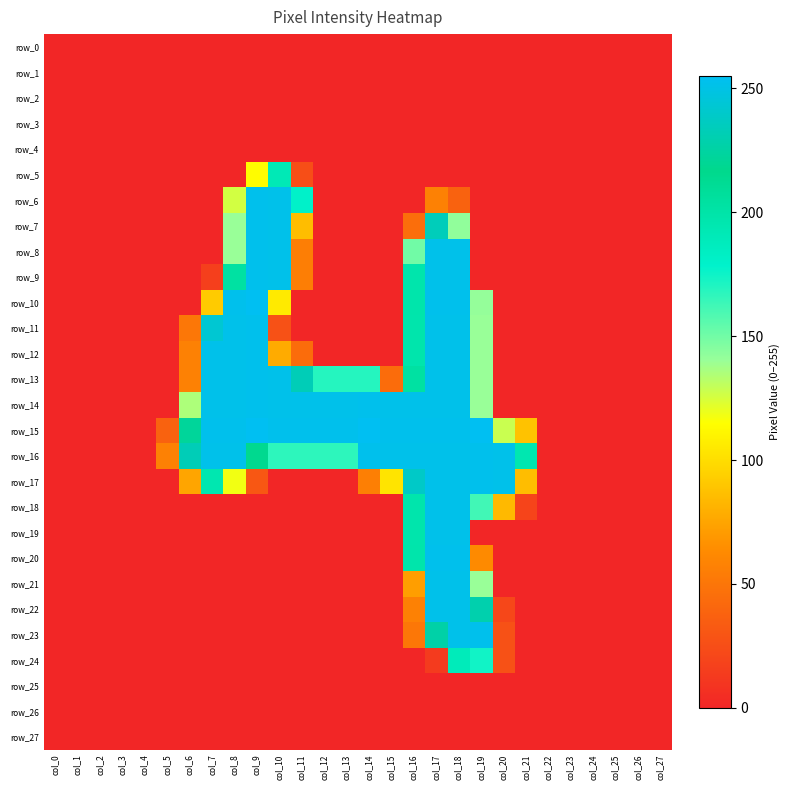

Which series has the largest total across all categories?

row_15